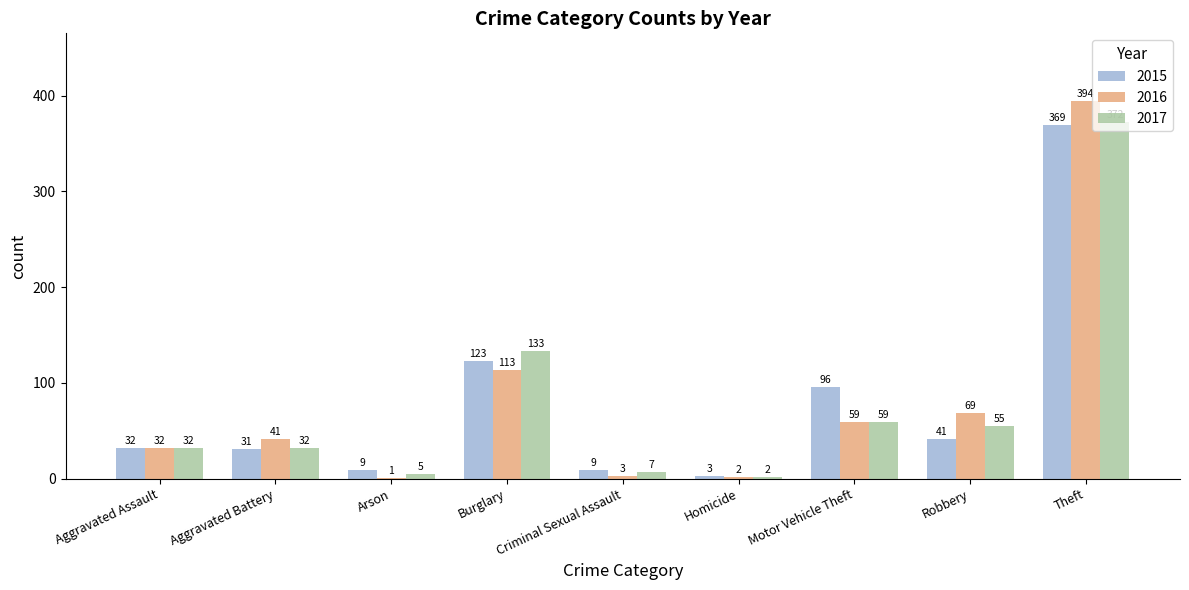

True or false: 2015 has a value of 41 at Robbery.

True